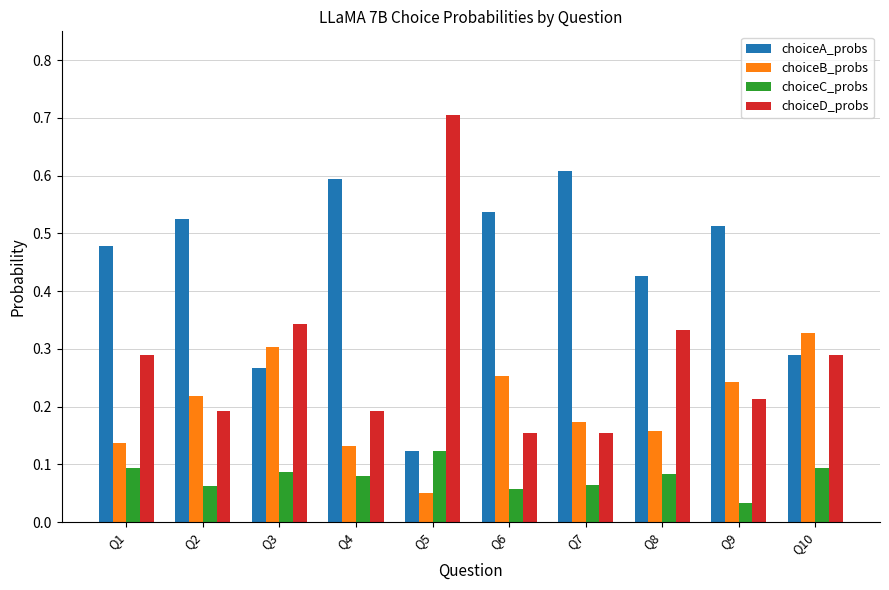

Count the choiceD_probs values in the range 0 to 1.

10